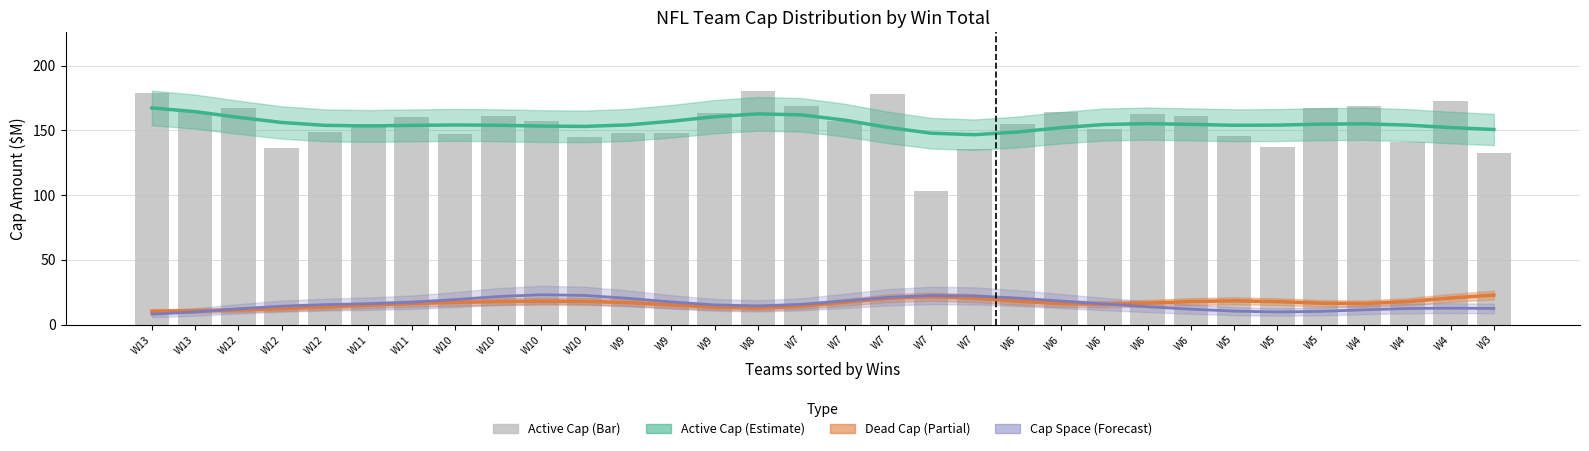

At which category does the chart reach its peak across all series?

W8